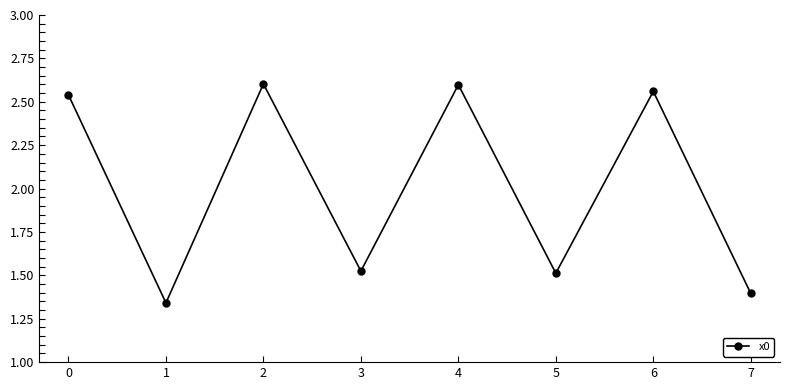

What is the change in value from 1 to 4?

+1.3